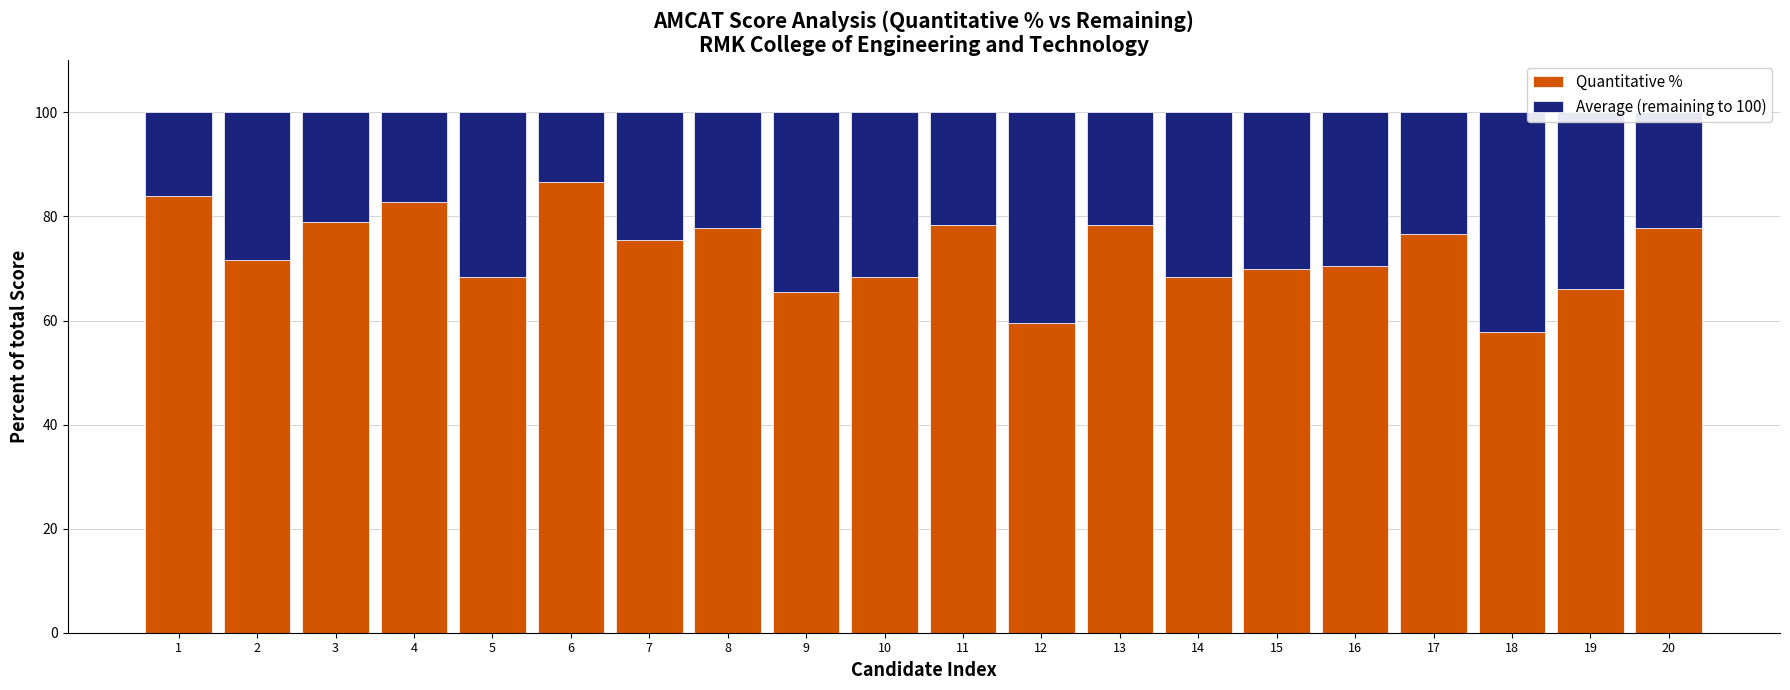

Are the bars horizontal?

No